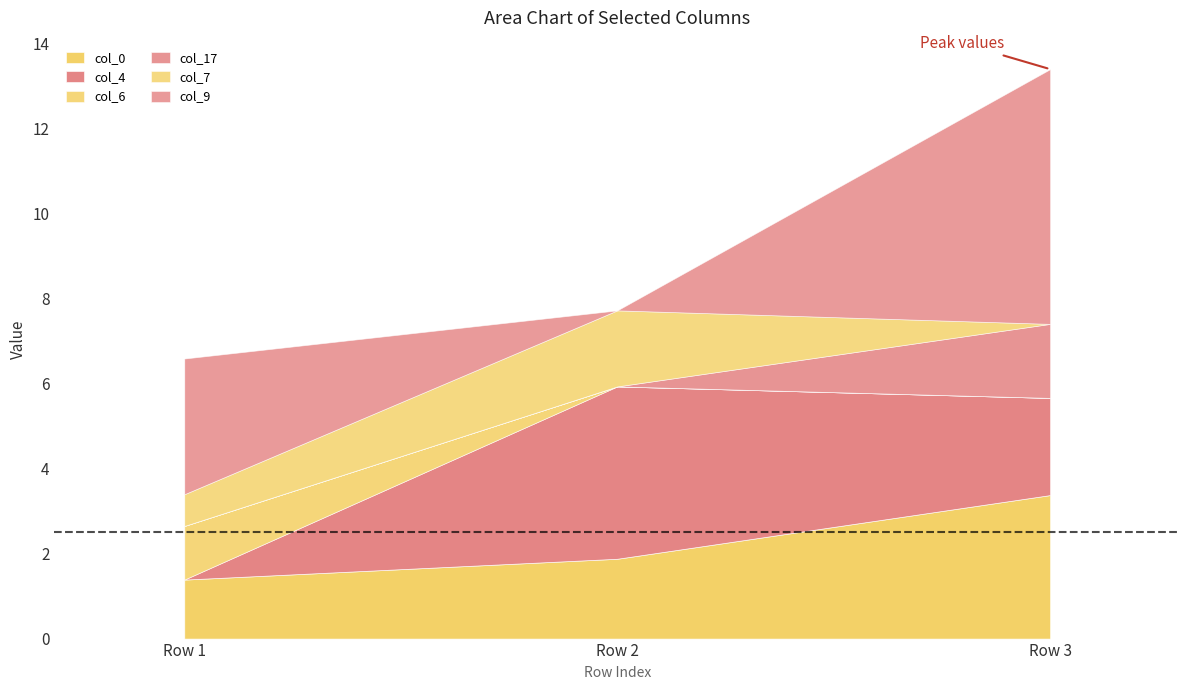

How many data points in col_7 are above 0?

2